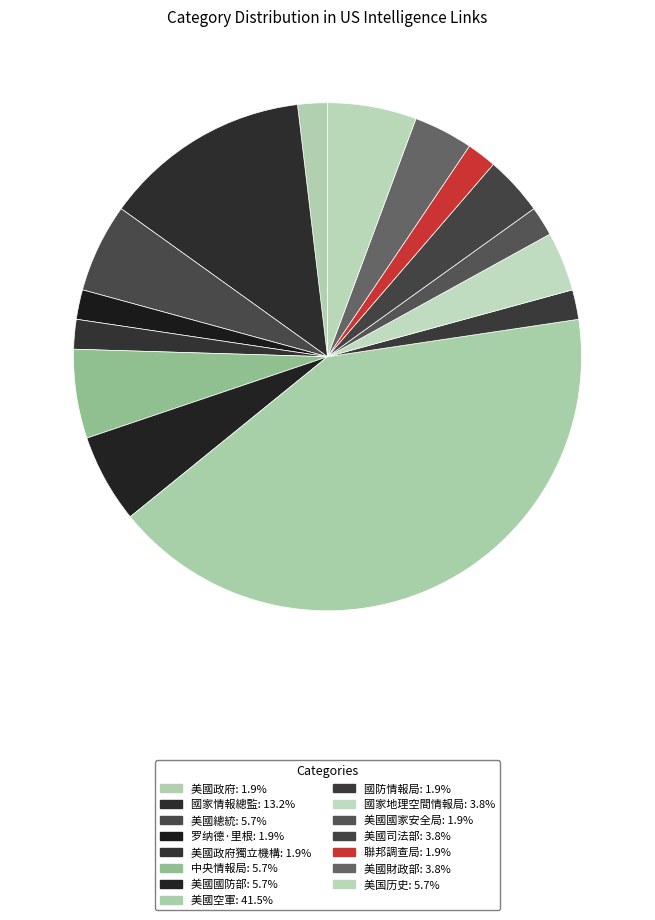

Which category has the smallest portion of the pie?

美國政府